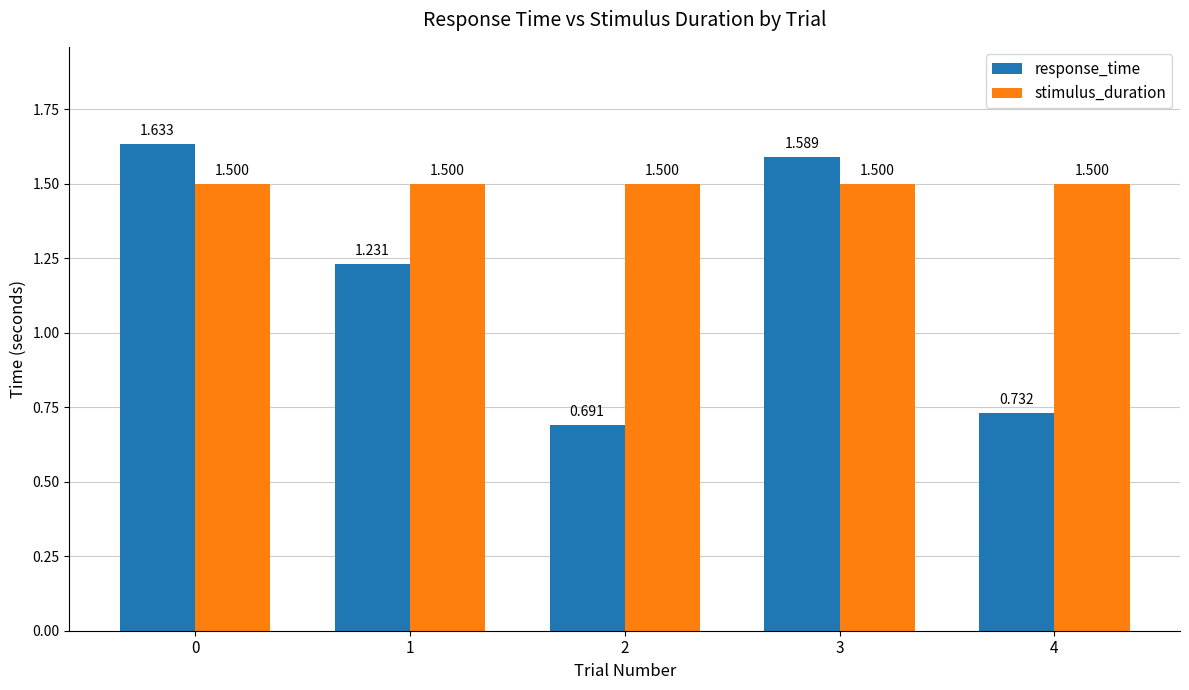

Which series has the largest total across all categories?

stimulus_duration